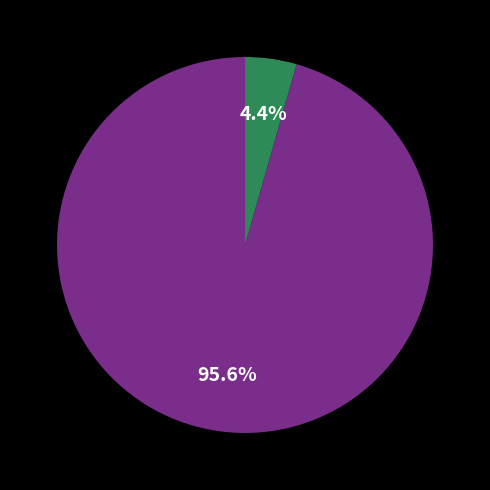

Does any single category account for the majority?

Yes